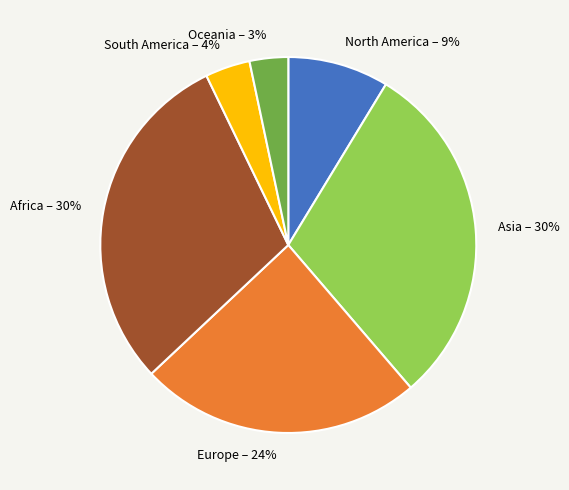

To the nearest percent, what is the difference between the largest and smallest slice percentages?

27%